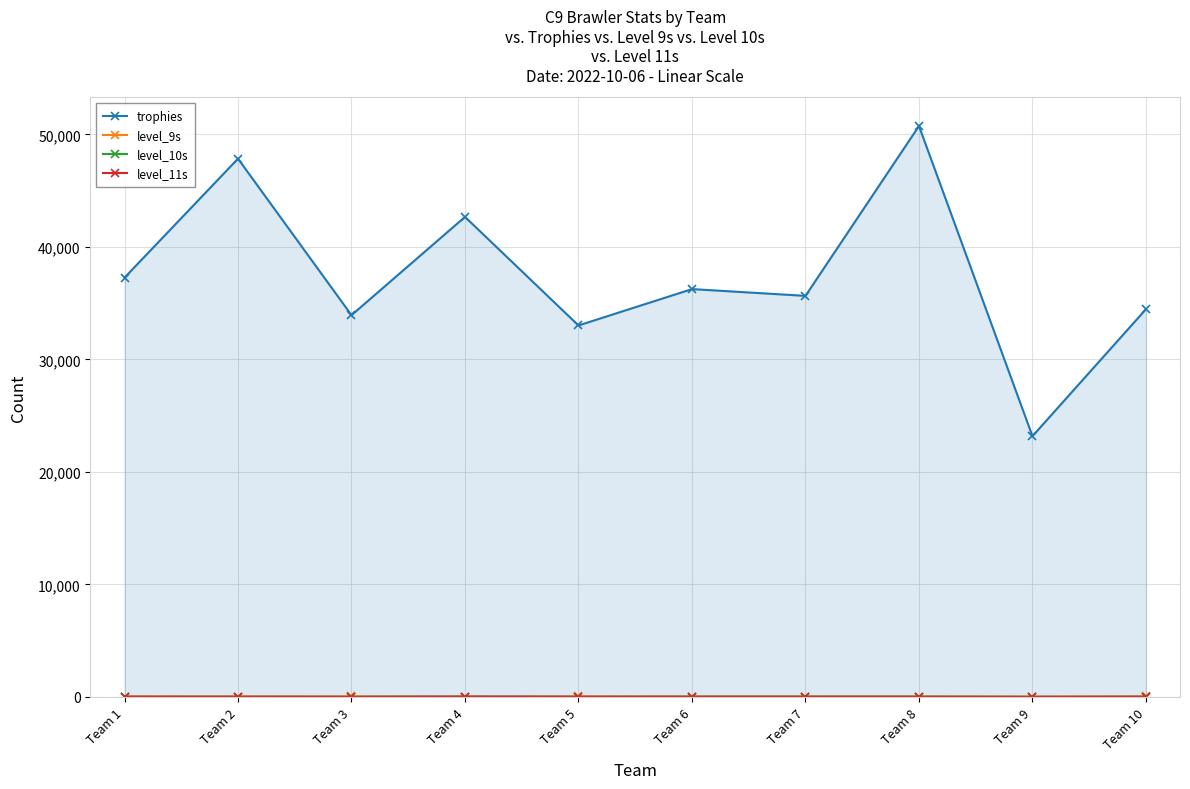

Which category has the highest value in the level_9s series?

Team 3